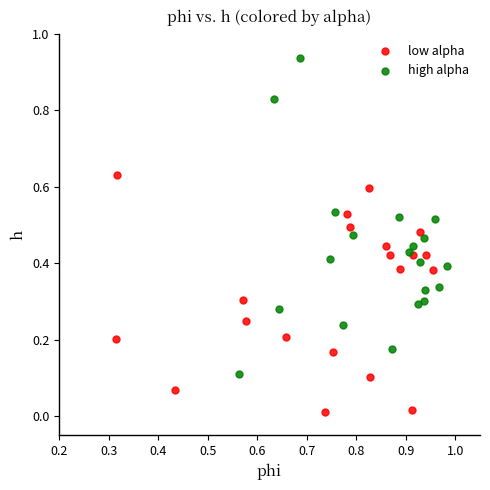

What are all the series names shown in the legend?

low alpha, high alpha